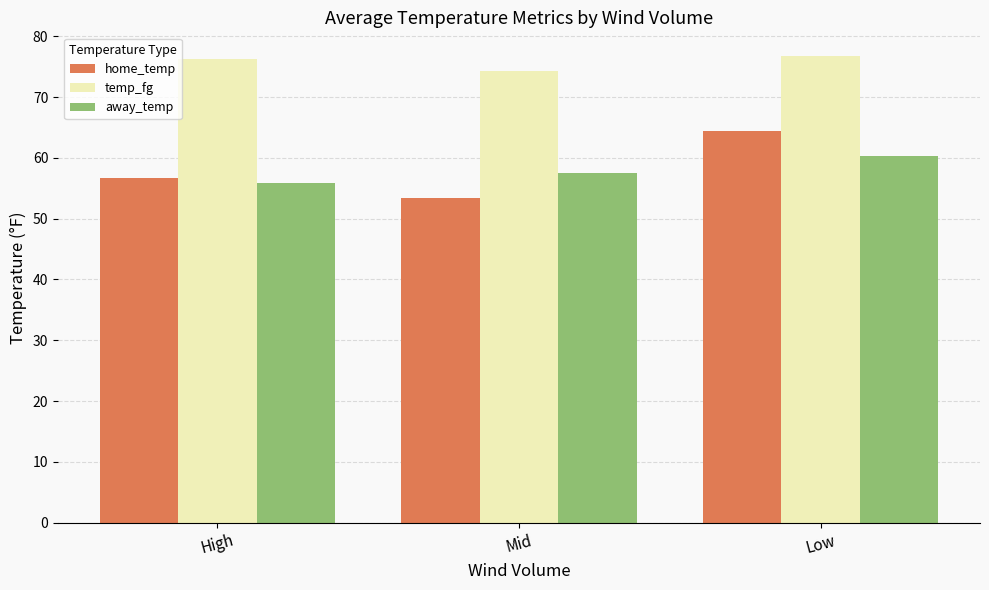

What position from the left is Mid?

2